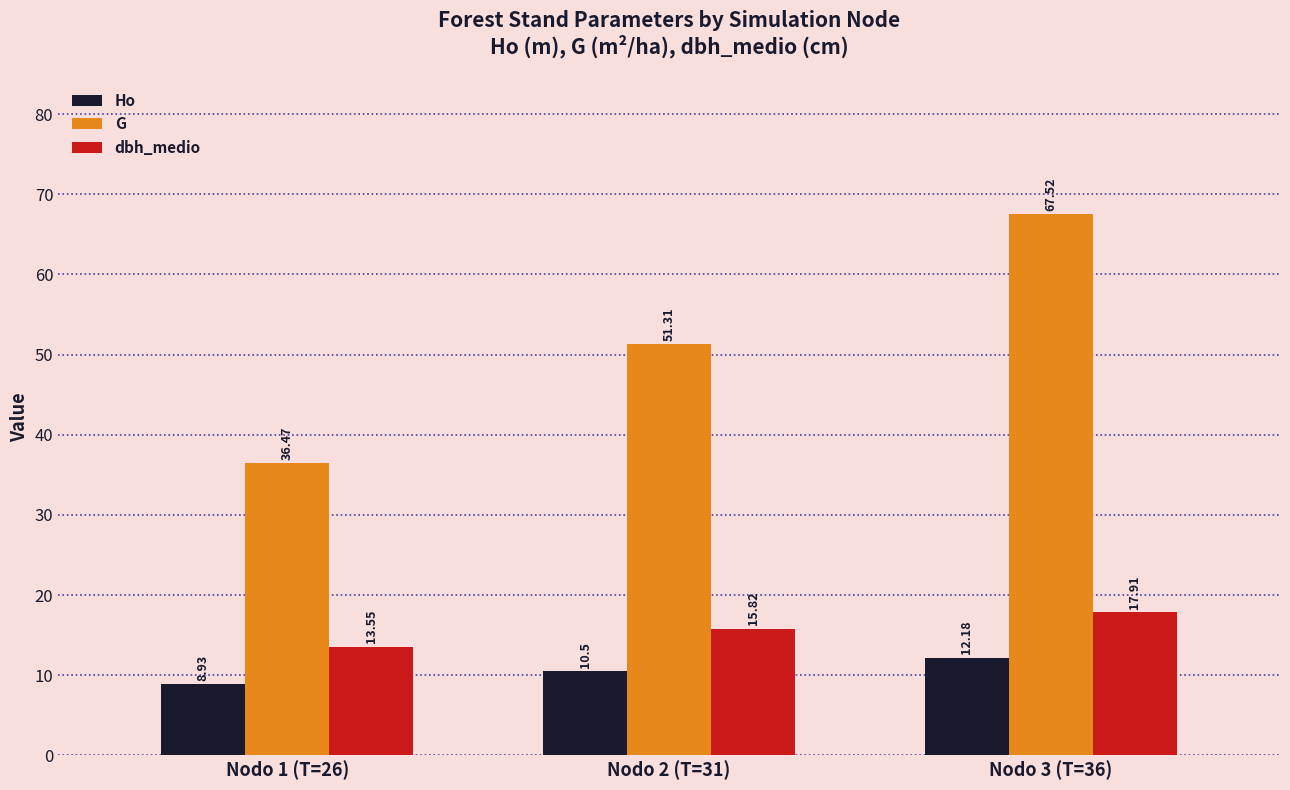

What is the spread (max minus min) of values at Nodo 1 (T=26)?

27.5